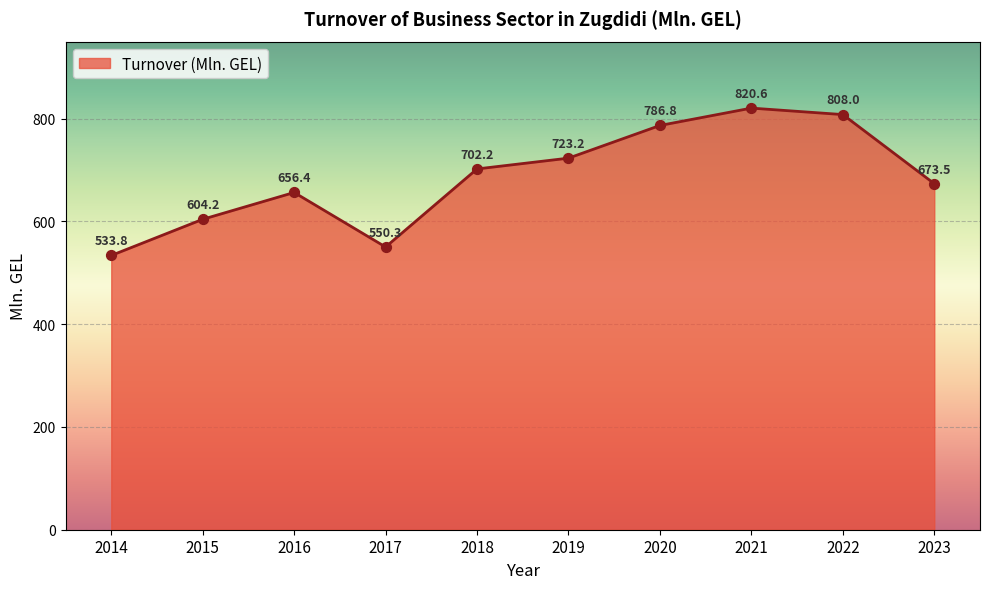

What is the ratio of the value at 2020 to the value at 2017?

1.4